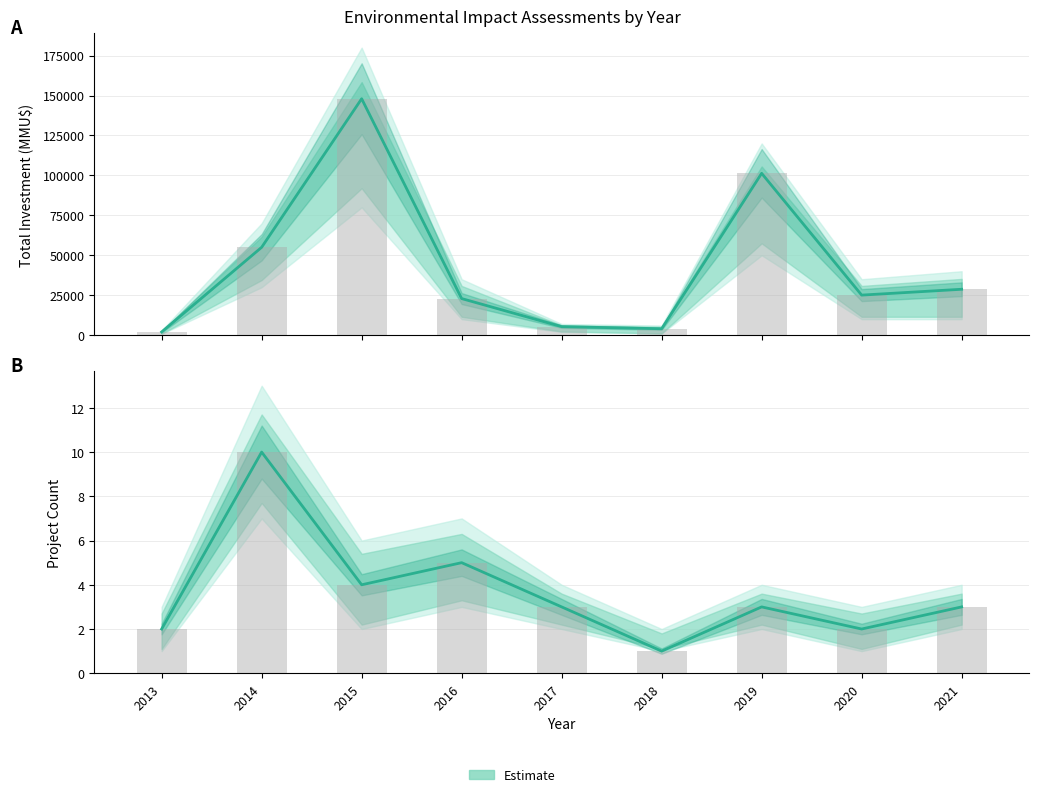

What is the maximum value shown in the chart?

10